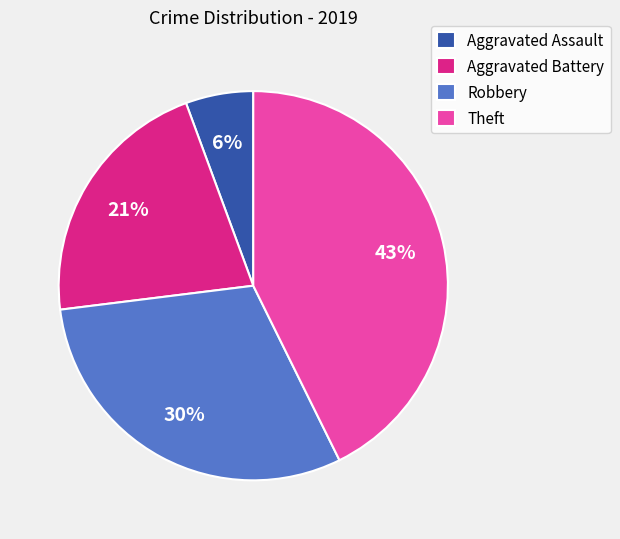

Is there a majority slice in this chart?

No